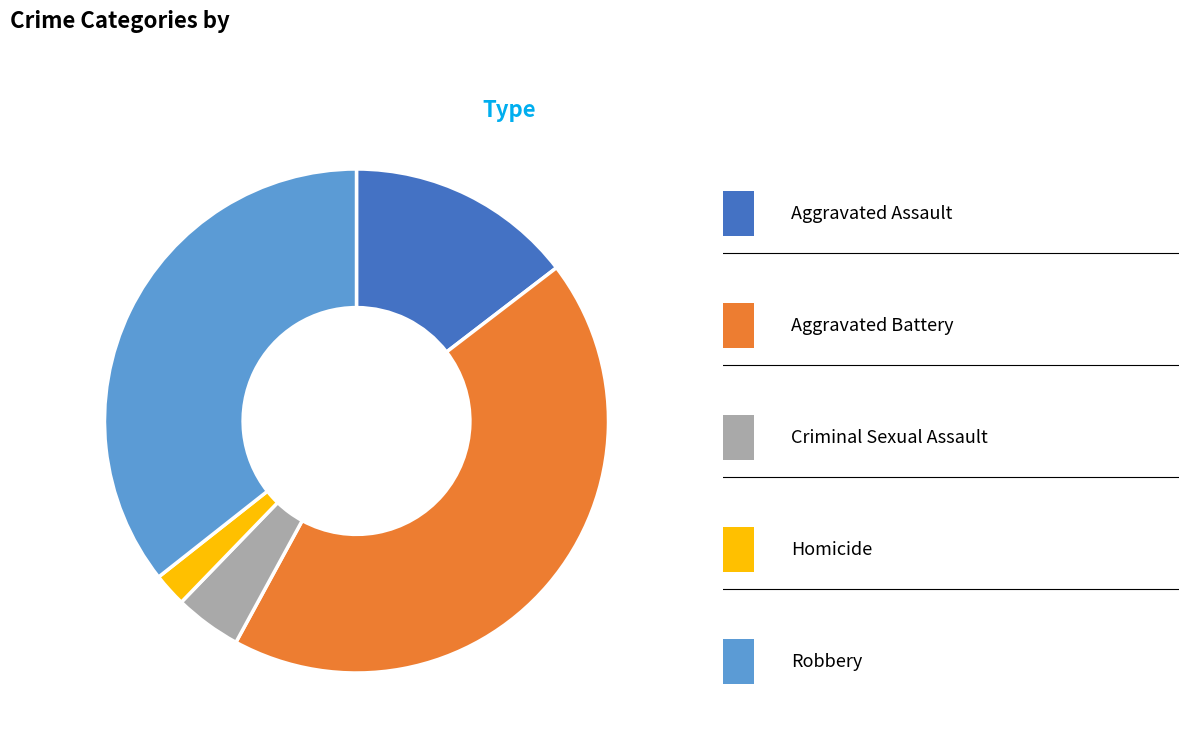

Does any single category account for the majority?

No